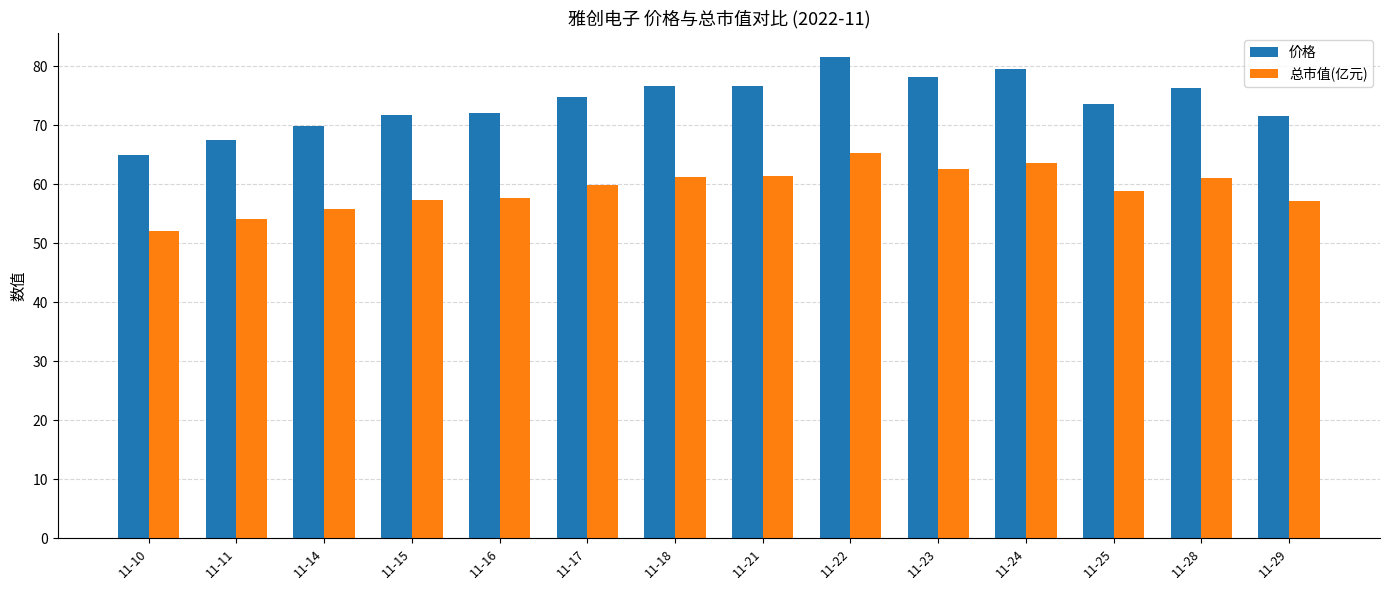

At which category is the sum across all series the highest?

11-22